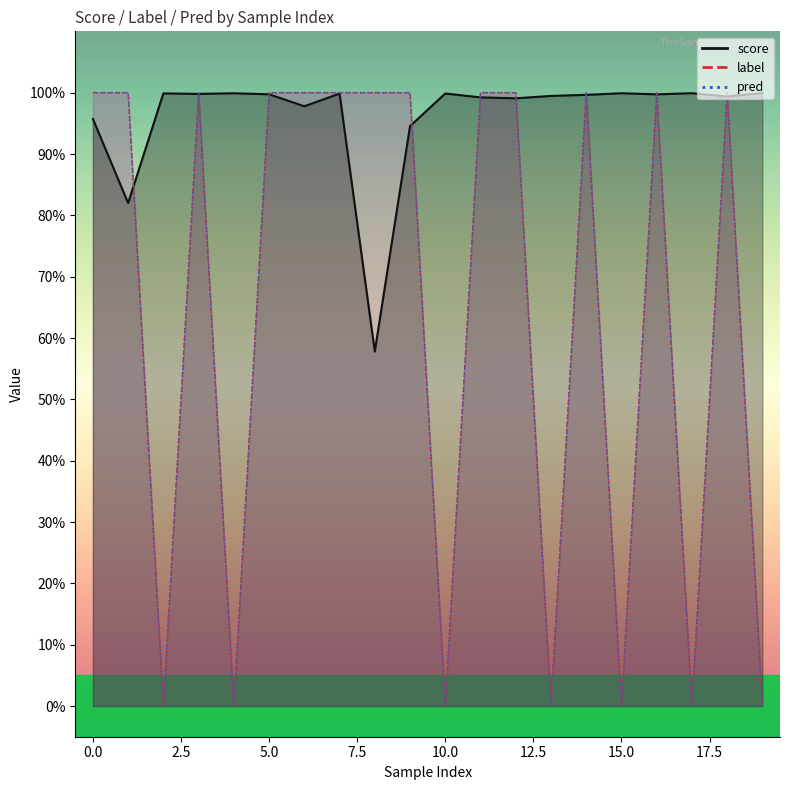

The pred series shows 1.0 at 3. True or false?

True